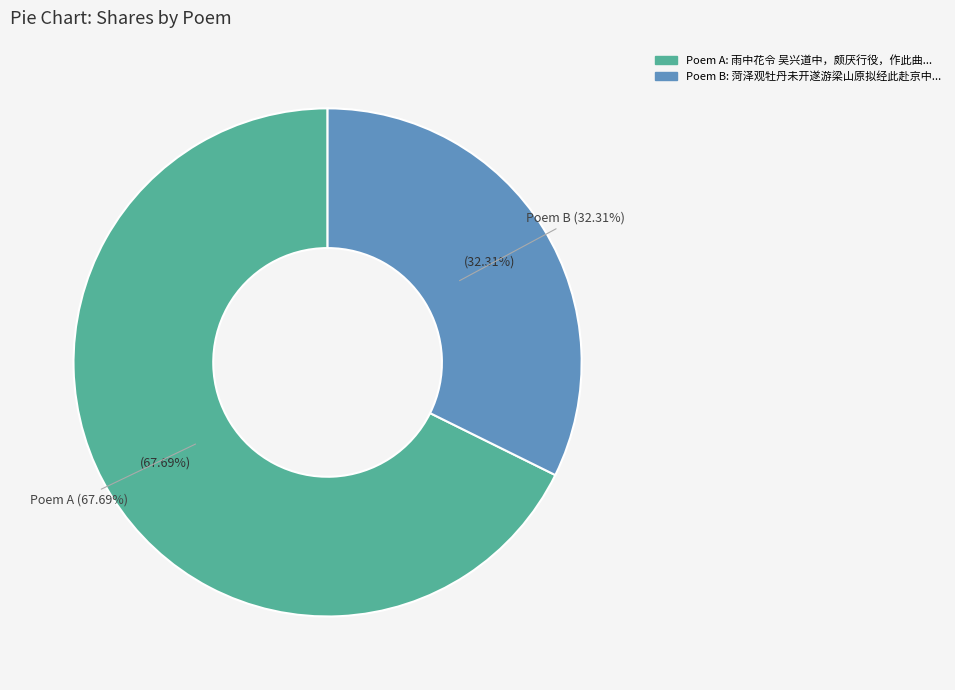

Combined, what portion of the pie is 雨中花令 吴兴道中，颇厌行役，作此曲寄武林交旧 and 菏泽观牡丹未开遂游梁山原拟经此赴京中旧友之约闻役作而返?

100.0%